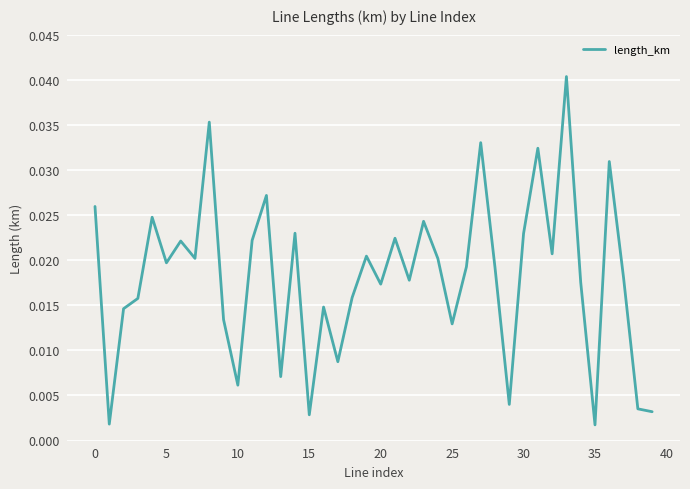

True or false: the data has more than 2 interior local peaks.

True